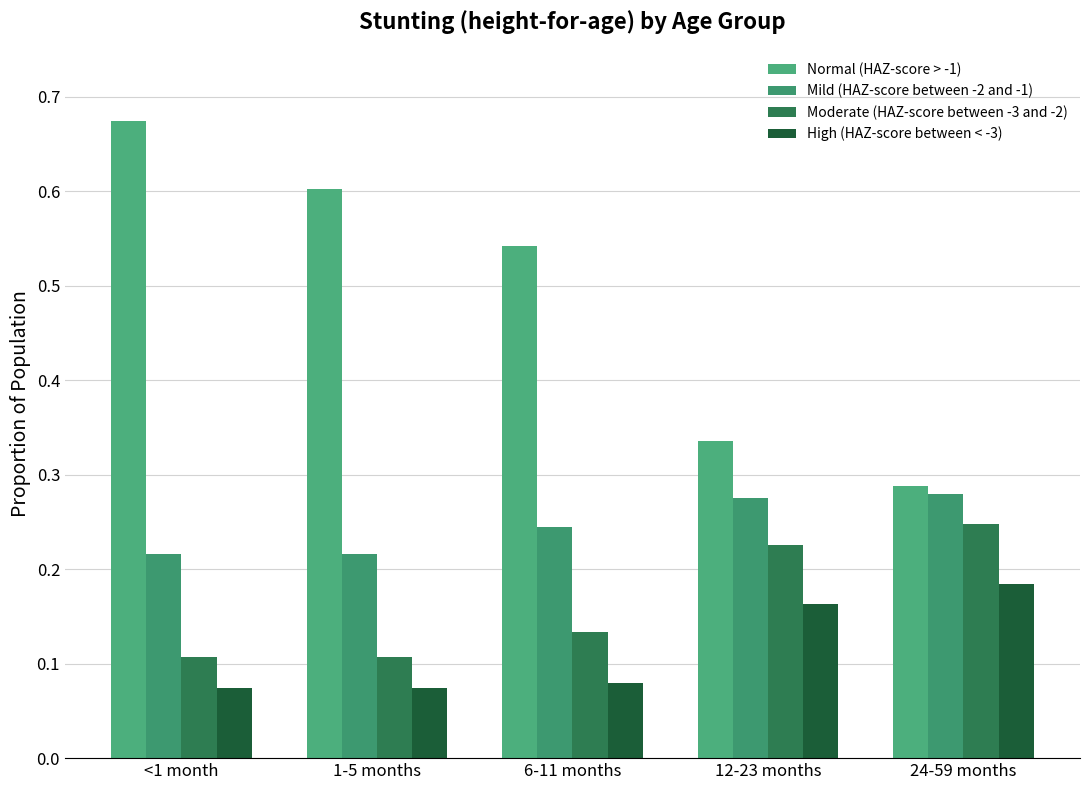

At which category is the sum across all series the highest?

<1 month